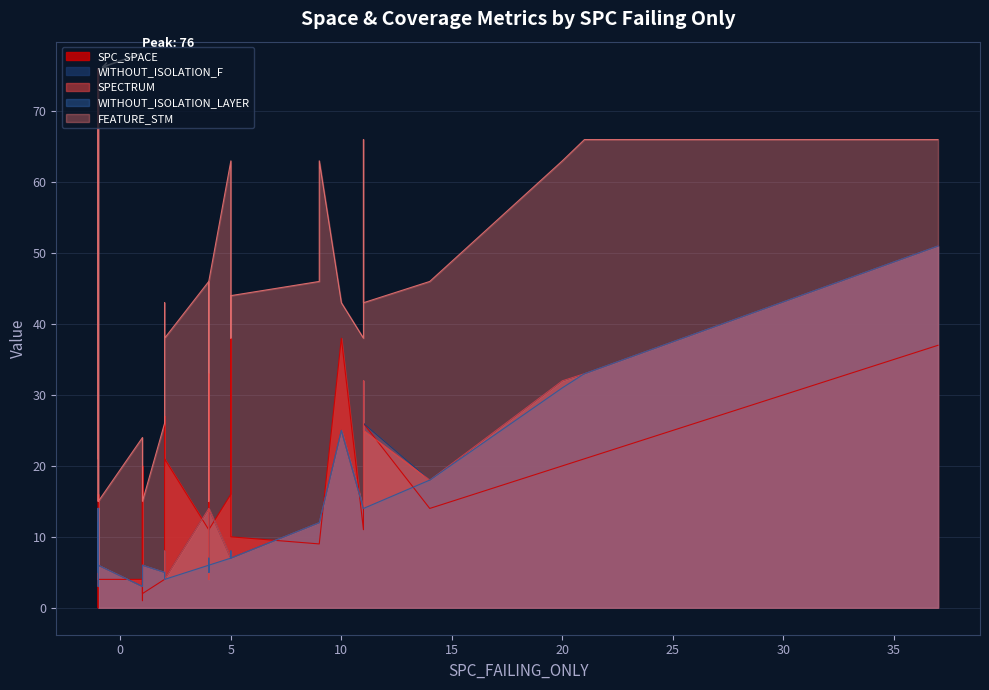

The WITHOUT_ISOLATION_LAYER series shows 6 at 29. True or false?

False